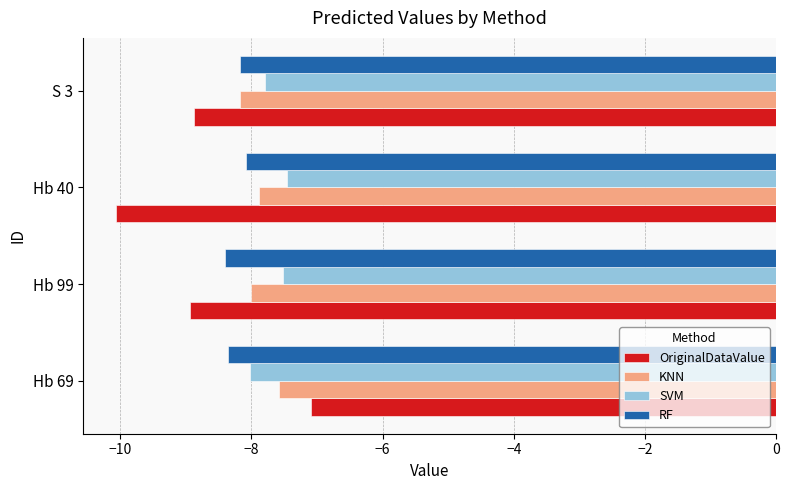

Rank the series by their average value, from highest to lowest.

SVM, KNN, RF, OriginalDataValue